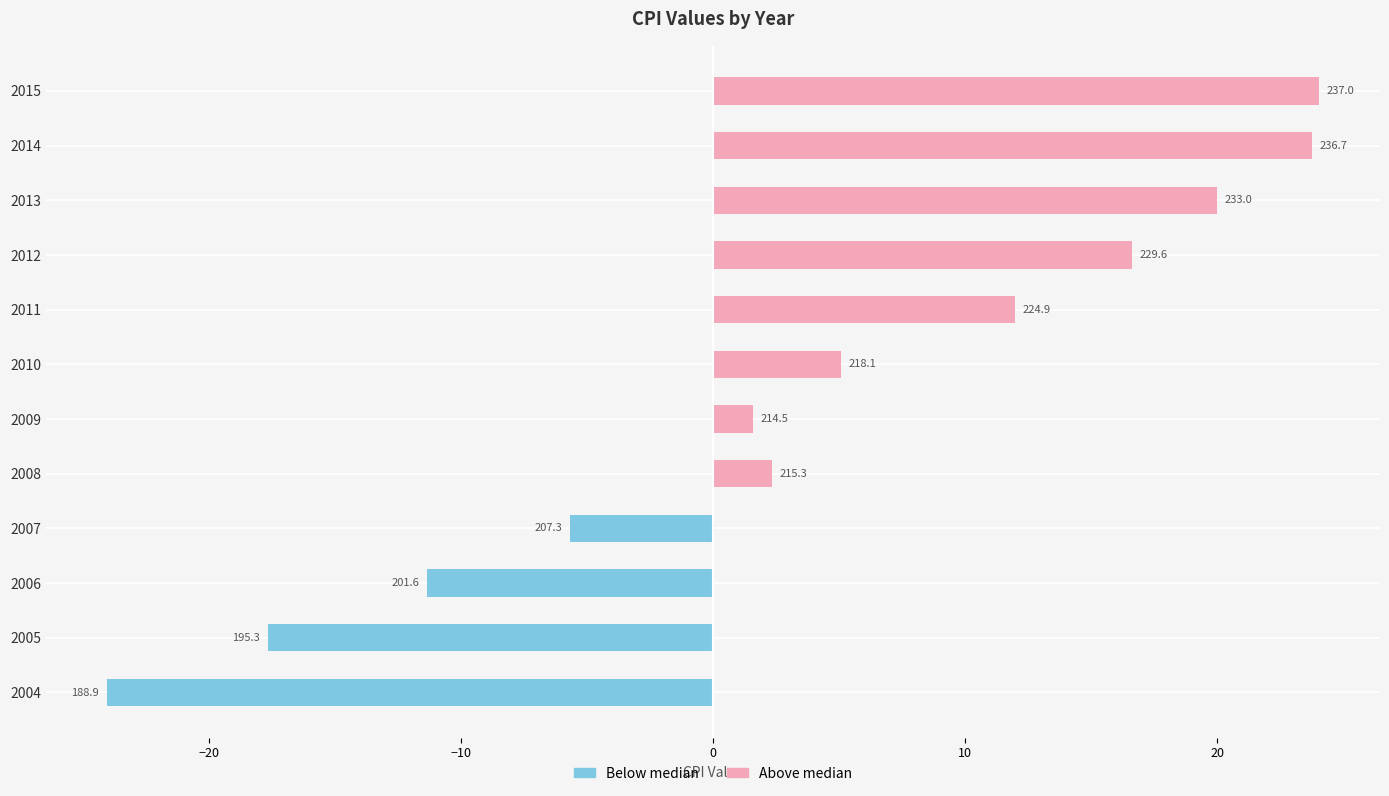

At how many categories does at least one series exceed 22?

2